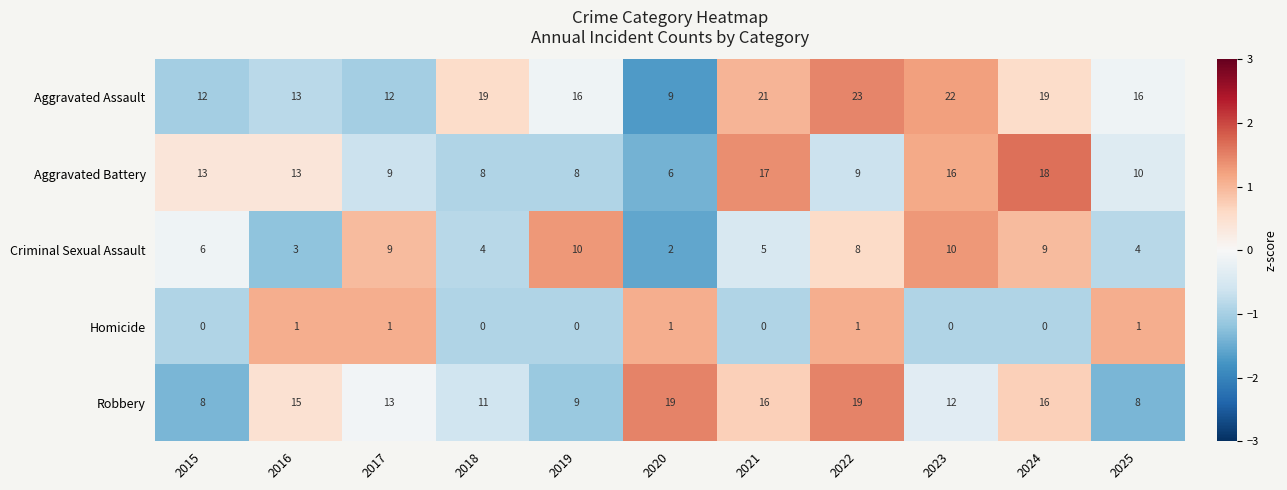

What is the minimum value for Aggravated Assault?

9